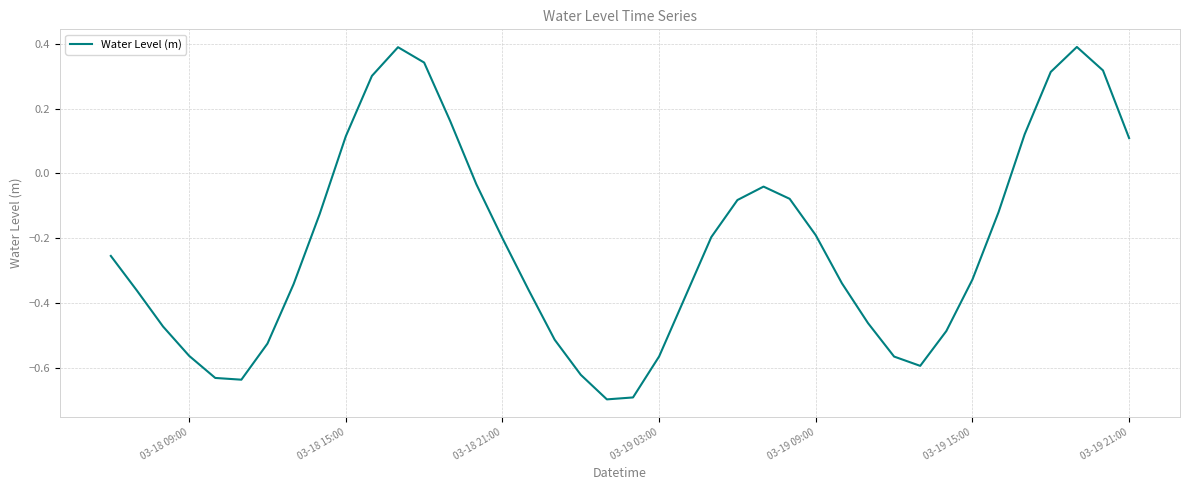

What is the difference between the maximum and minimum values?

1.1